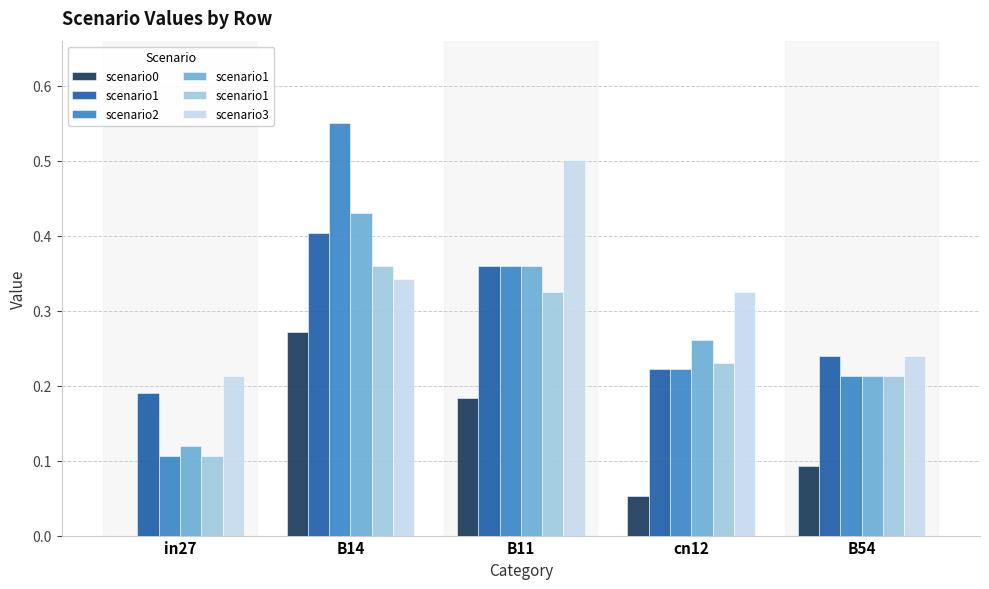

How many categories are shown in the chart?

5